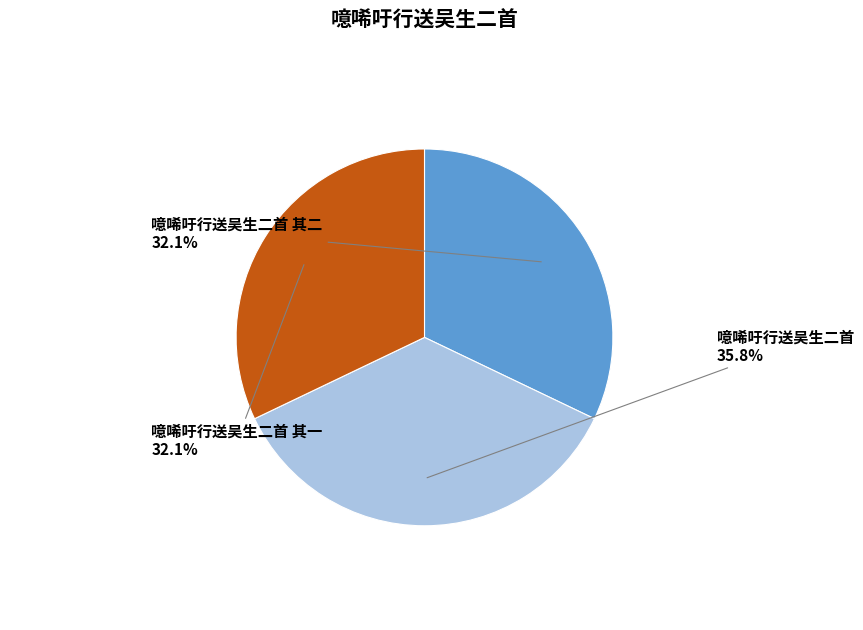

Is there any slice that represents more than half of the pie?

No